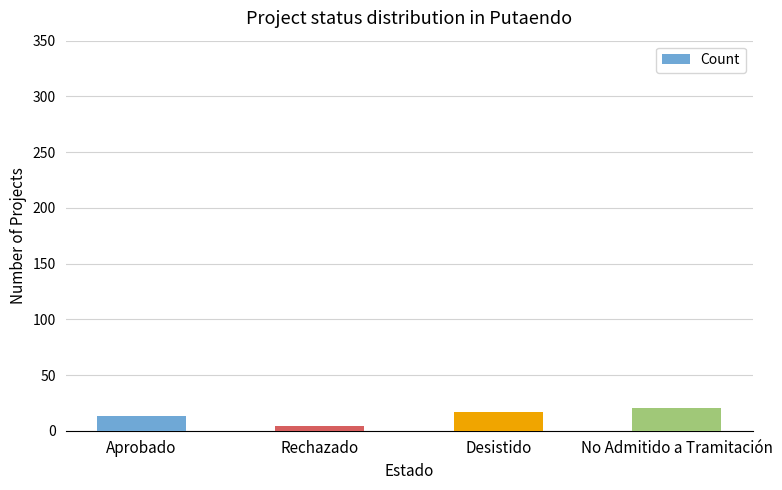

Reading left to right, transcribe all the data shown in this chart.

13	4	17	20